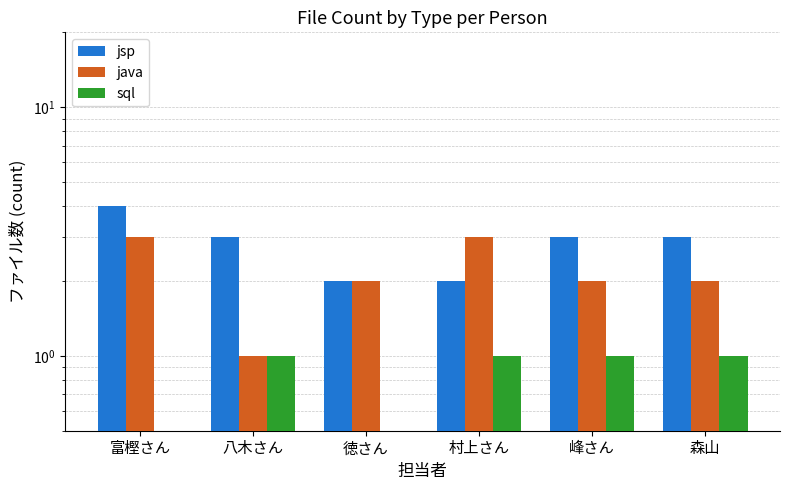

At how many categories does at least one series exceed 0?

6